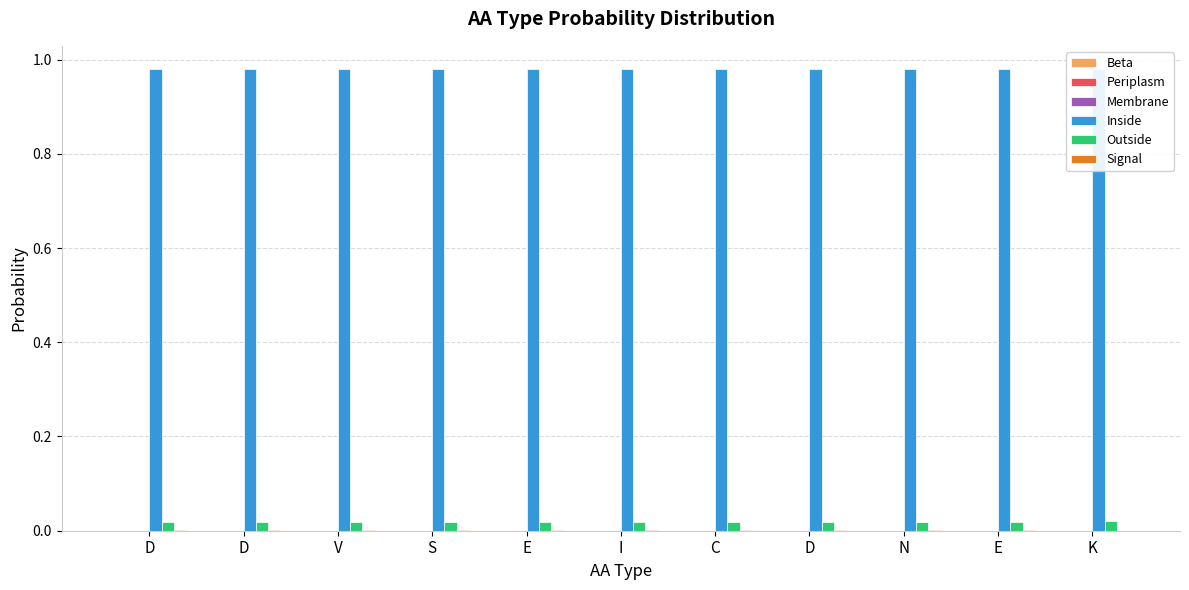

What is the label of the 8th bar from the left?

D